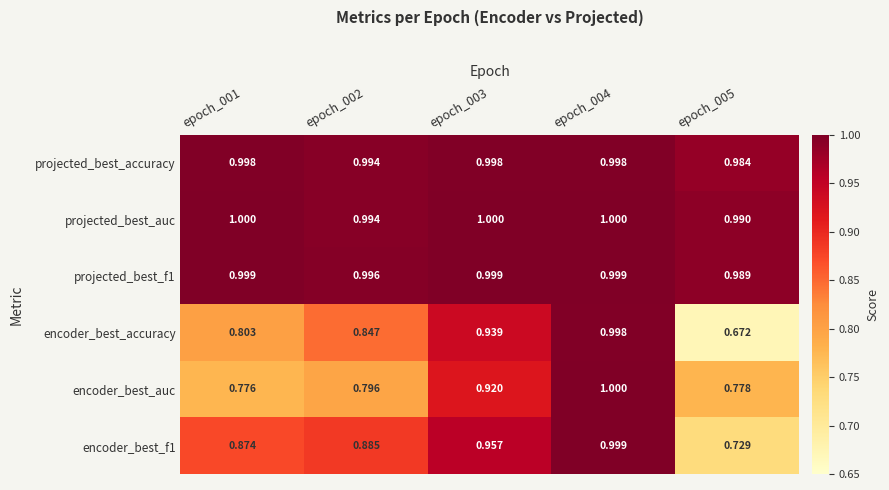

At epoch_005, list the series in order from largest to smallest.

projected_best_auc, projected_best_f1, projected_best_accuracy, encoder_best_auc, encoder_best_f1, encoder_best_accuracy